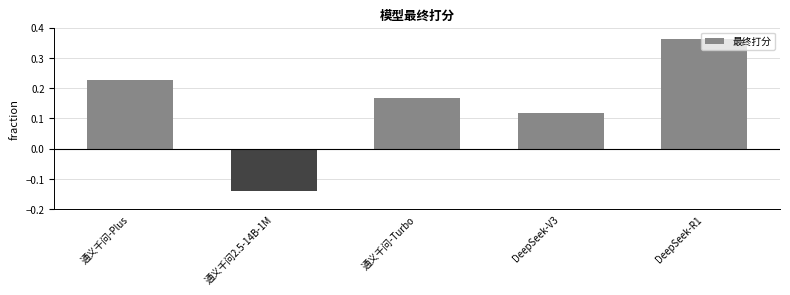

The value at DeepSeek-V3 is 0.2. True or false?

False